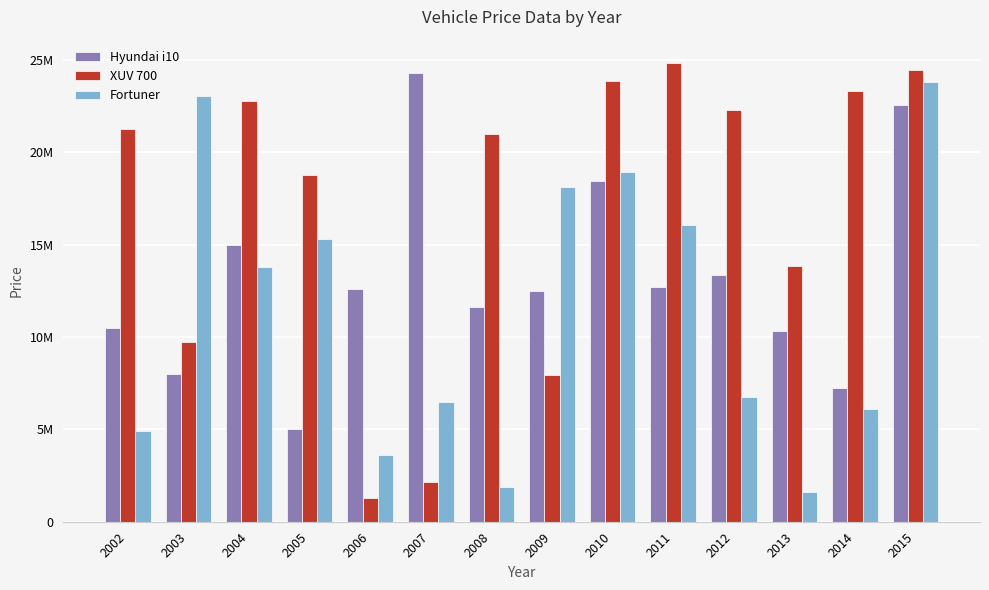

List the labels in order of Hyundai i10 value, smallest first.

2005, 2014, 2003, 2013, 2002, 2008, 2009, 2006, 2011, 2012, 2004, 2010, 2015, 2007